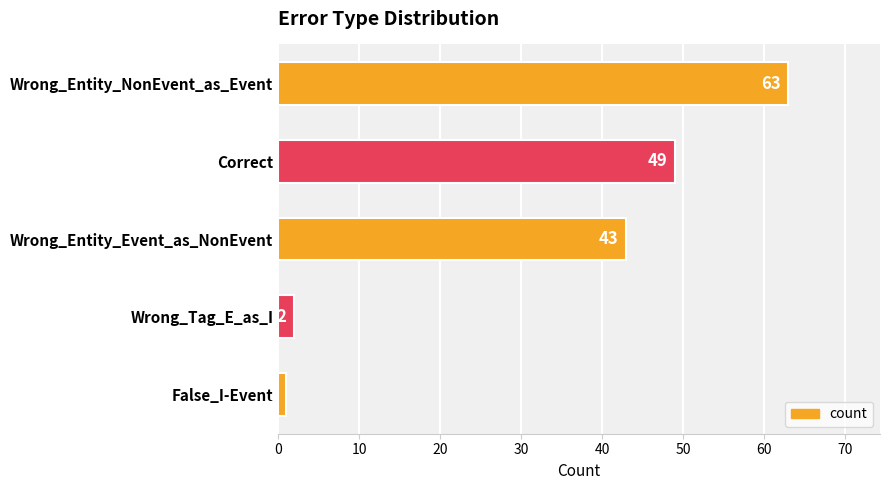

Where is the data nearest to the value 32?

Wrong_Entity_Event_as_NonEvent